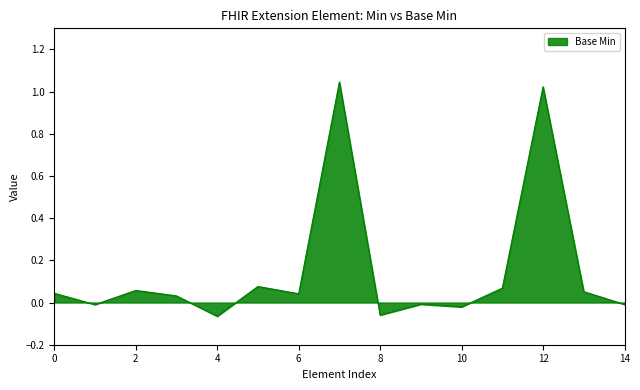

Reading left to right, transcribe all the data shown in this chart.

0.0	-0.0	0.1	0.0	-0.1	0.1	0.0	1.0	-0.1	-0.0	-0.0	0.1	1.0	0.1	-0.0